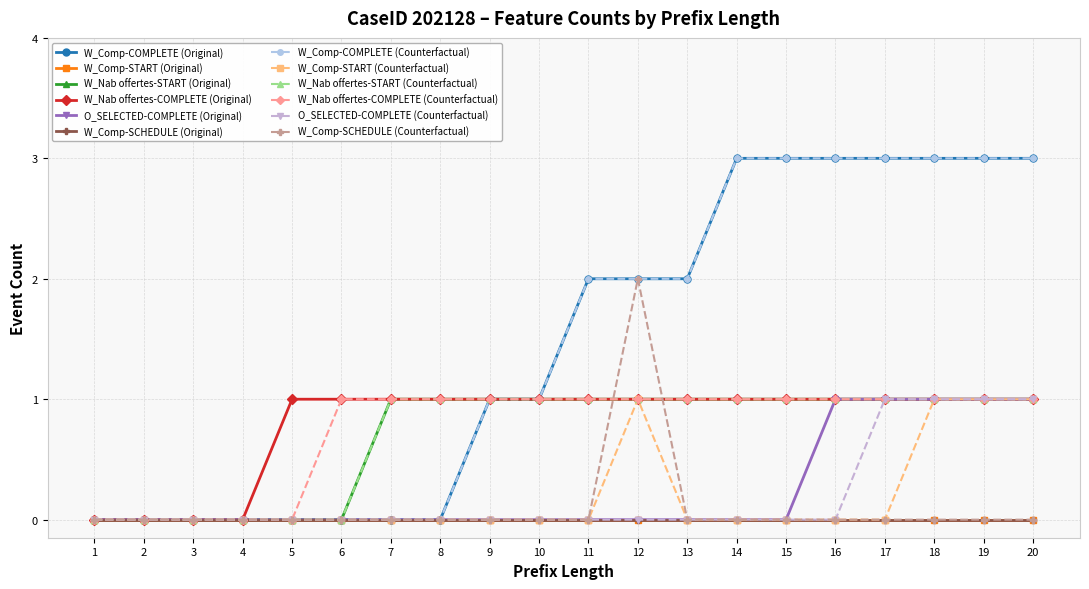

Is this an area chart (filled region under the line)?

No